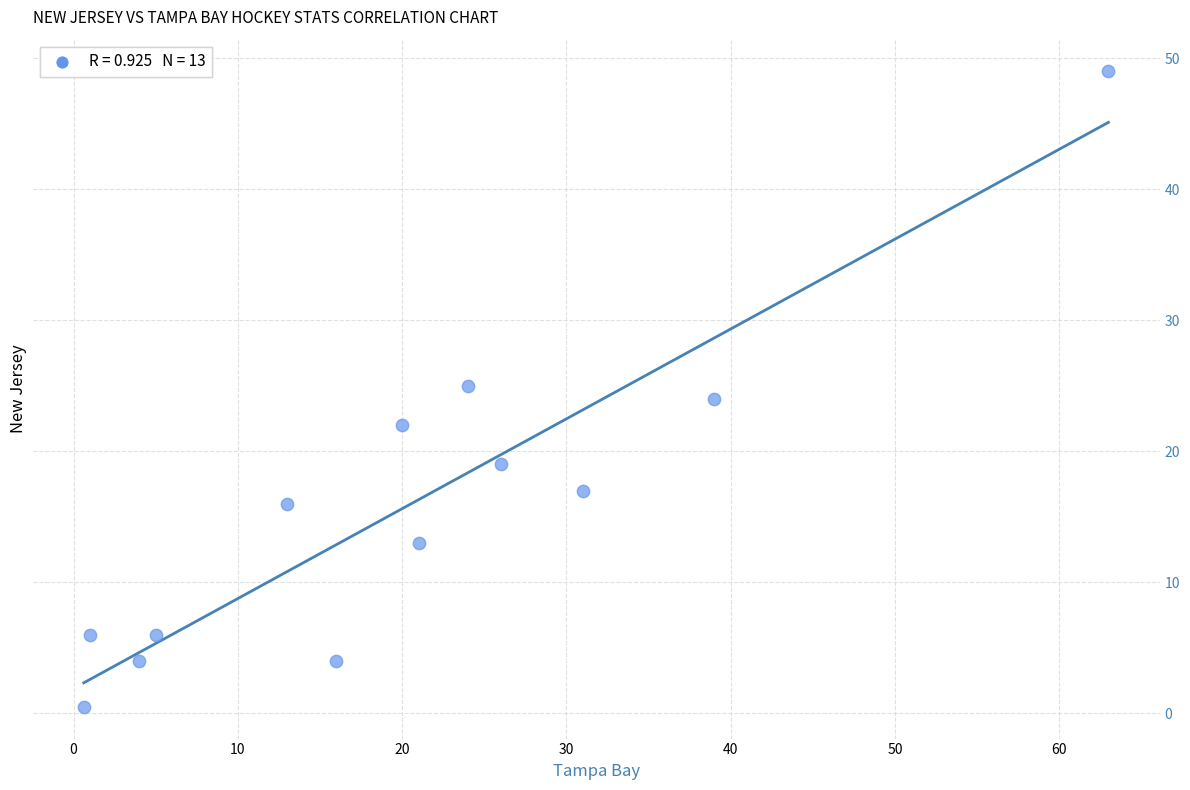

What is the range of Y values (max minus min)?

48.5